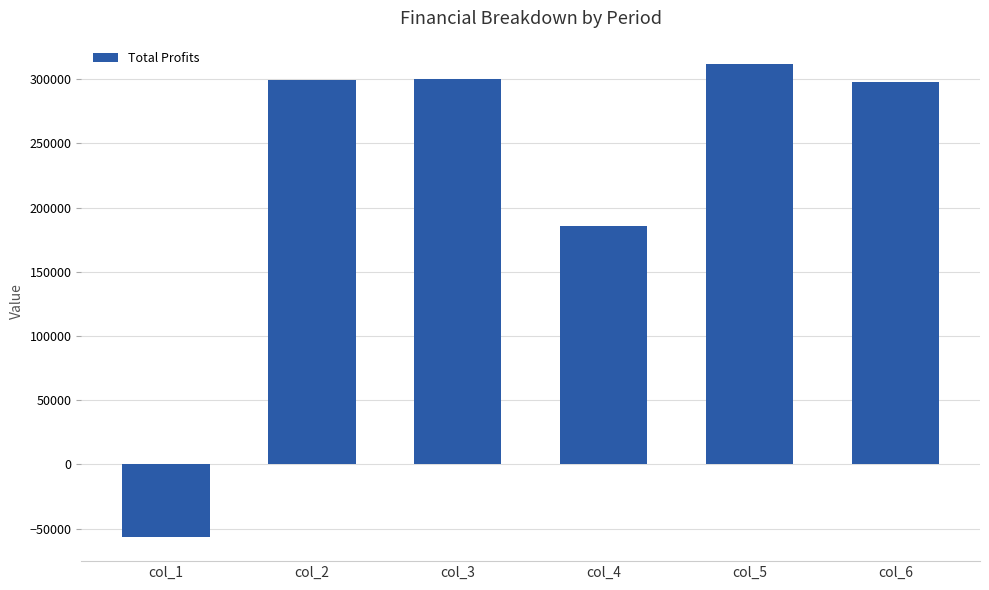

Which label corresponds to the largest value in the chart?

col_5